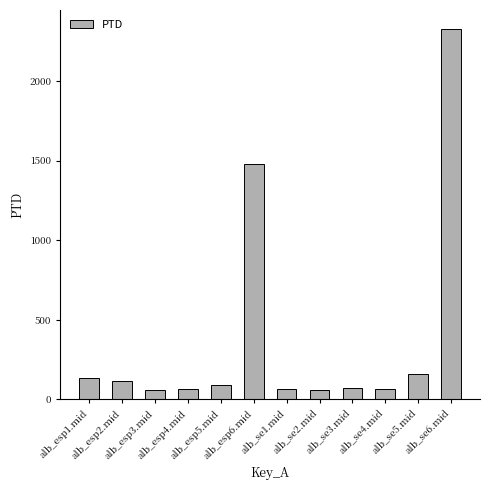

Between alb_esp1.mid and alb_se4.mid, which is larger?

alb_esp1.mid